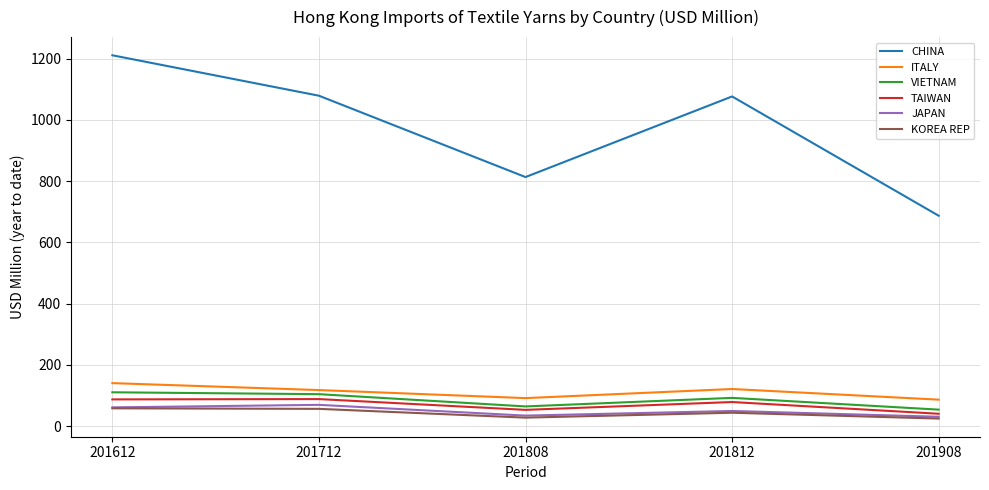

True or false: CHINA and JAPAN intersect in this chart.

False